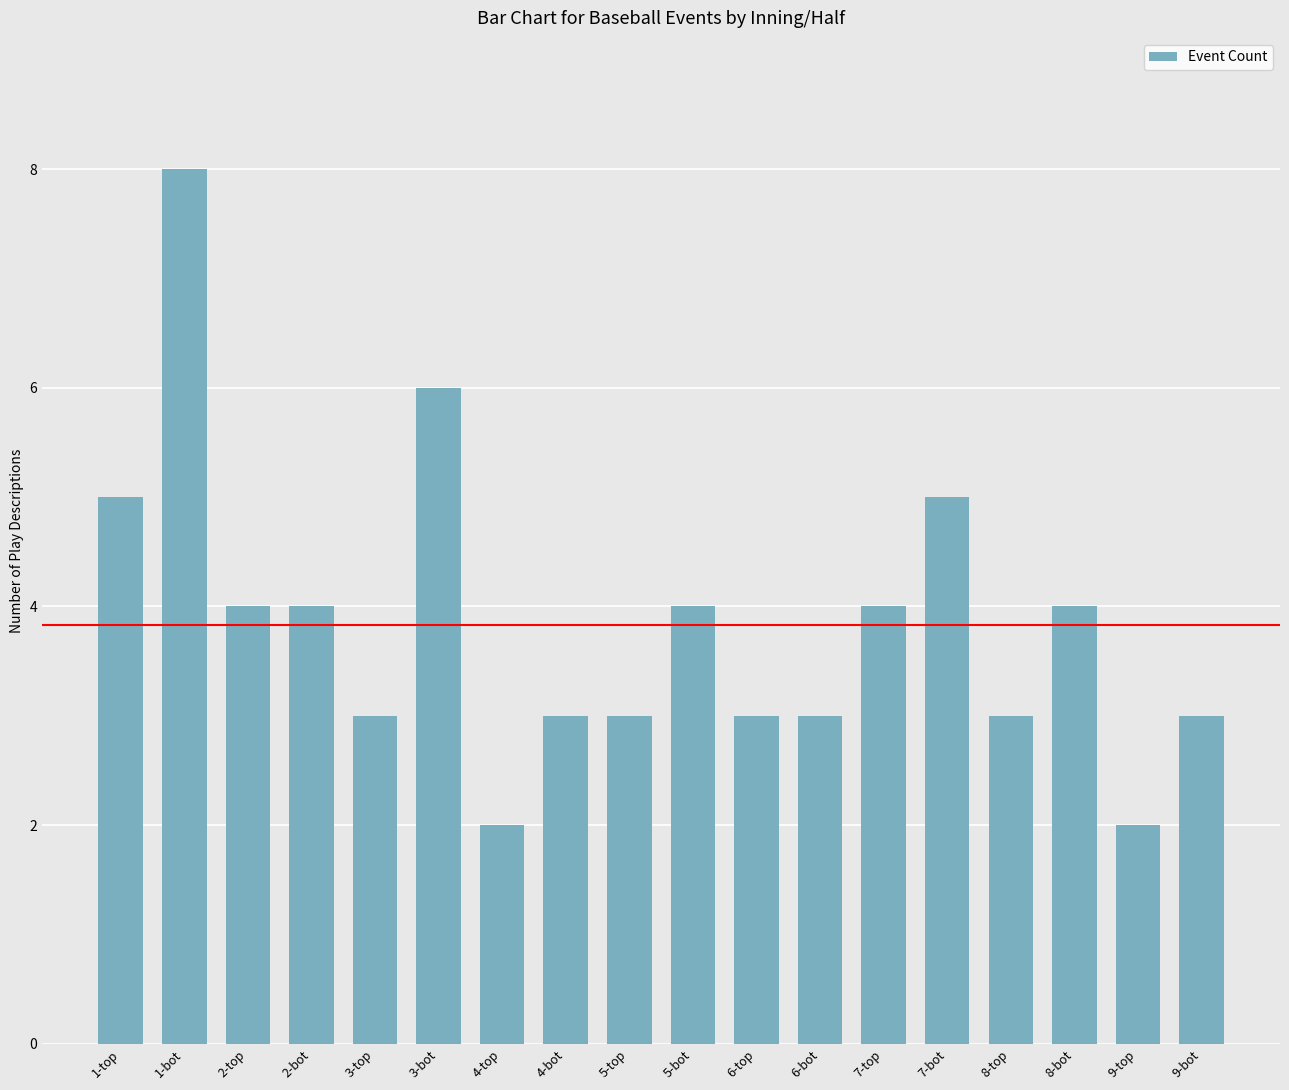

The chart shows a value of 2 at 5-top. True or false?

False